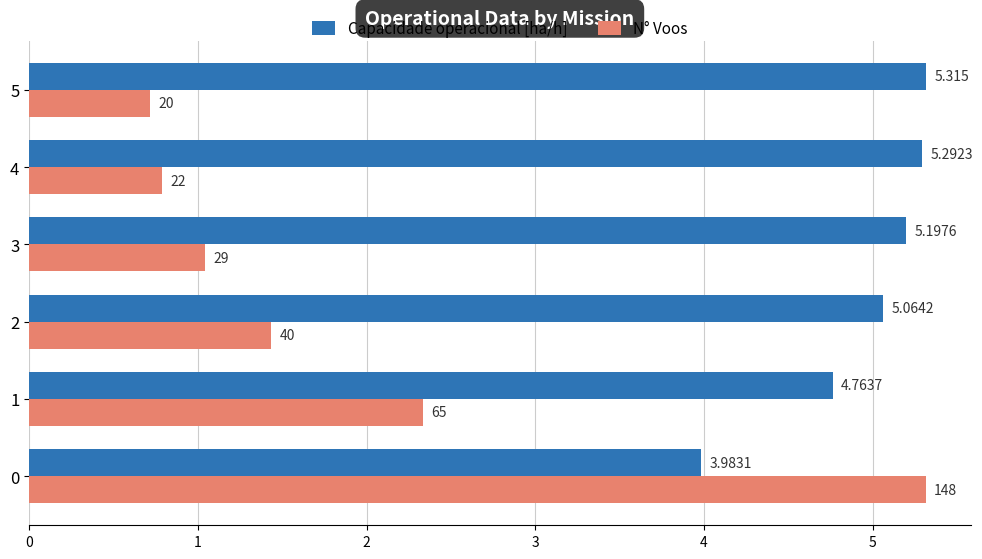

How many data points in Capacidade operacional [ha/h] are less than 5?

2